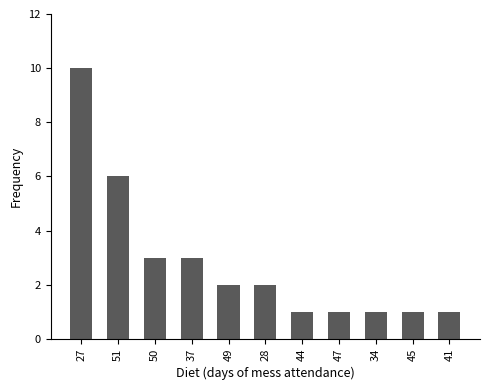

What is the sum of all values?

31